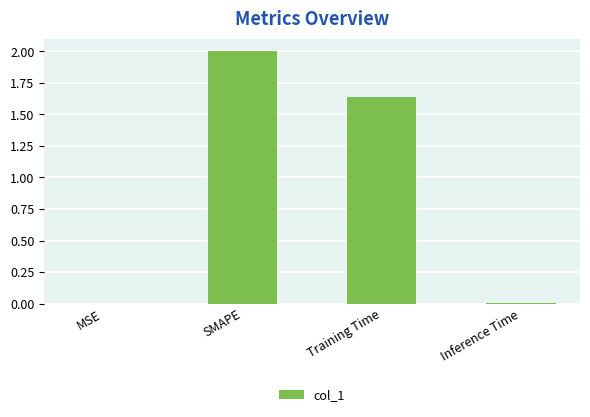

Which has a higher value, SMAPE or MSE?

SMAPE